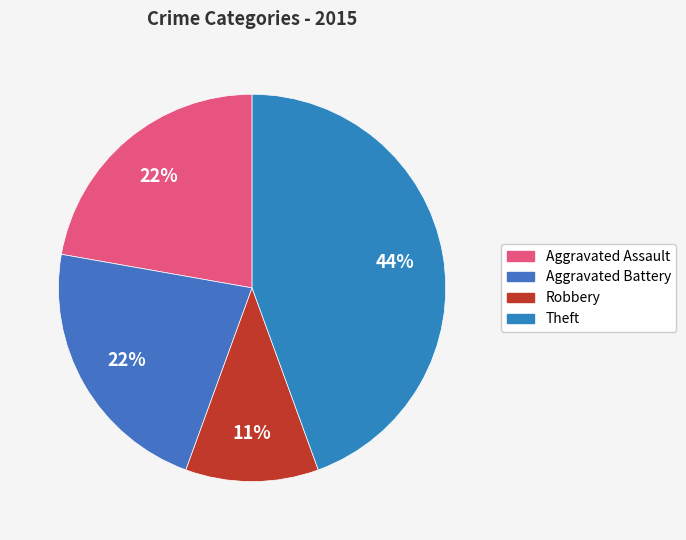

Count the number of slices in the pie.

4